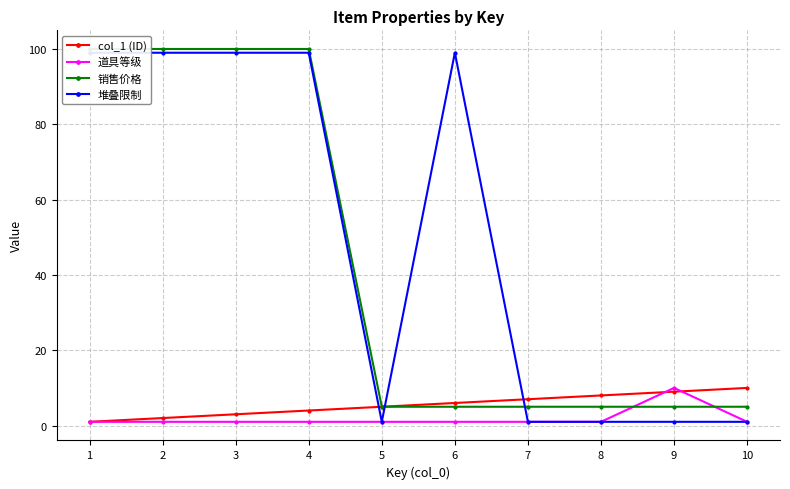

Count the number of data series in this chart.

4